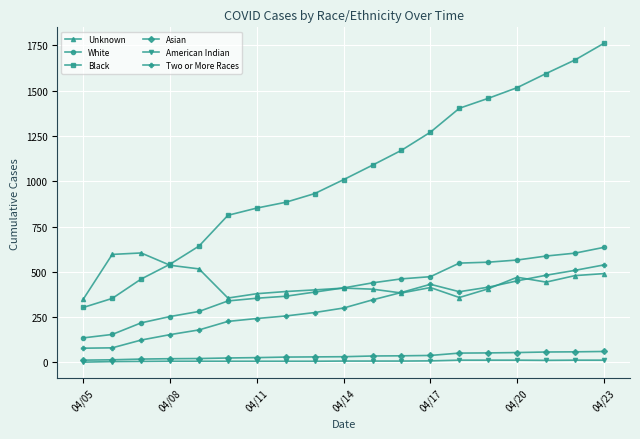

Count the number of data series in this chart.

6